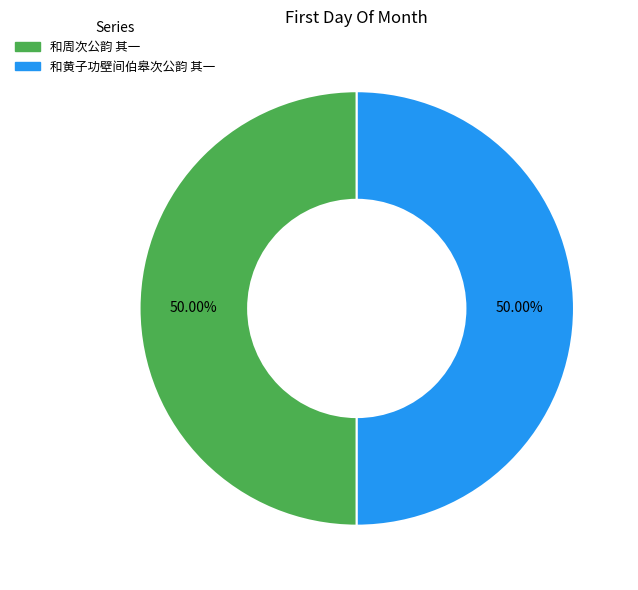

Approximately how many times larger is the value at 和黄子功壁间伯皋次公韵 其一 compared to 和周次公韵 其一?

1.0